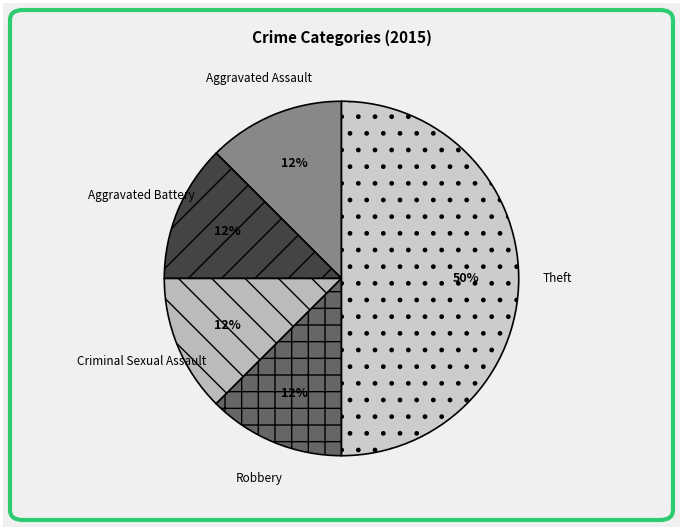

What is the ratio of the value at Aggravated Assault to the value at Criminal Sexual Assault?

1.0